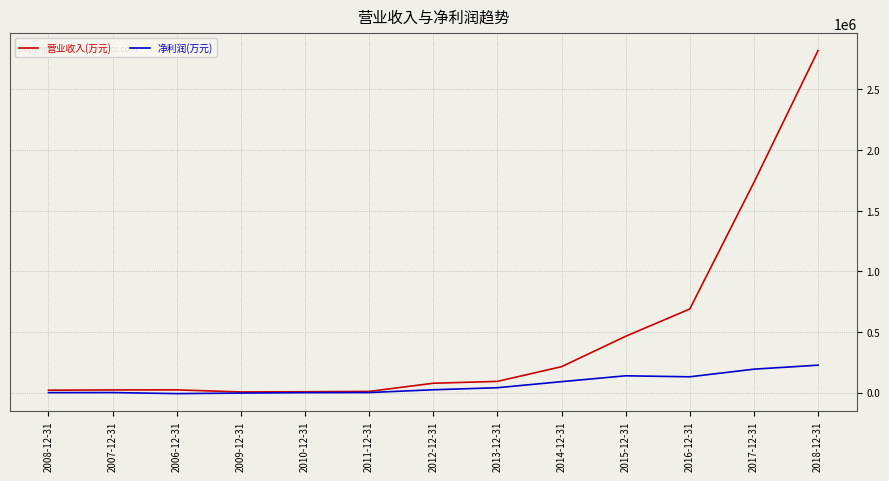

Is this an area chart (filled region under the line)?

No